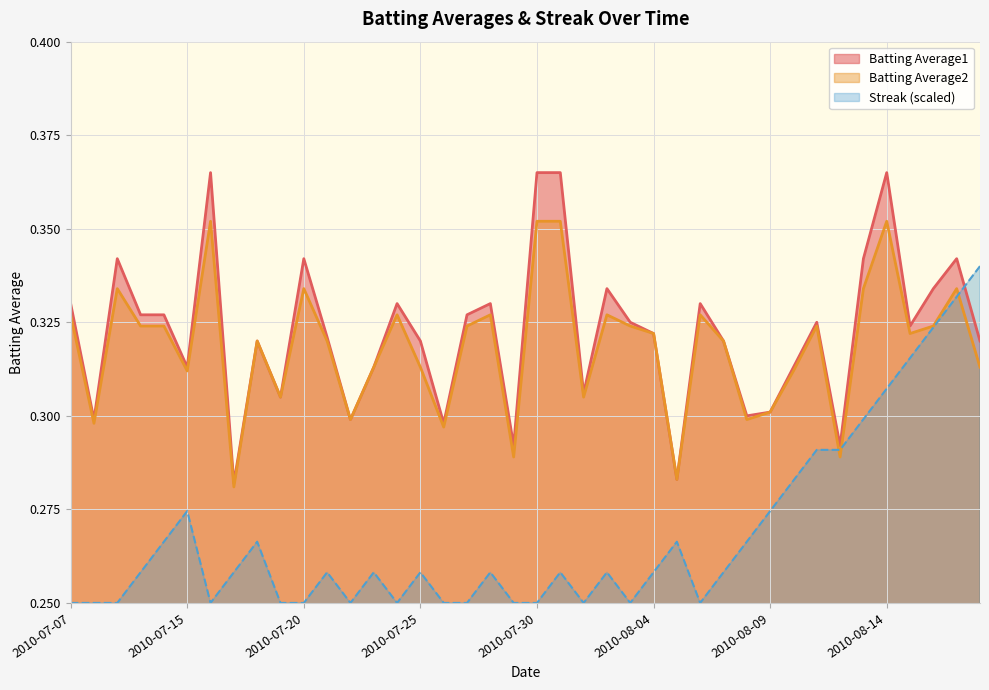

Which category has the highest value across all series?

2010-07-16